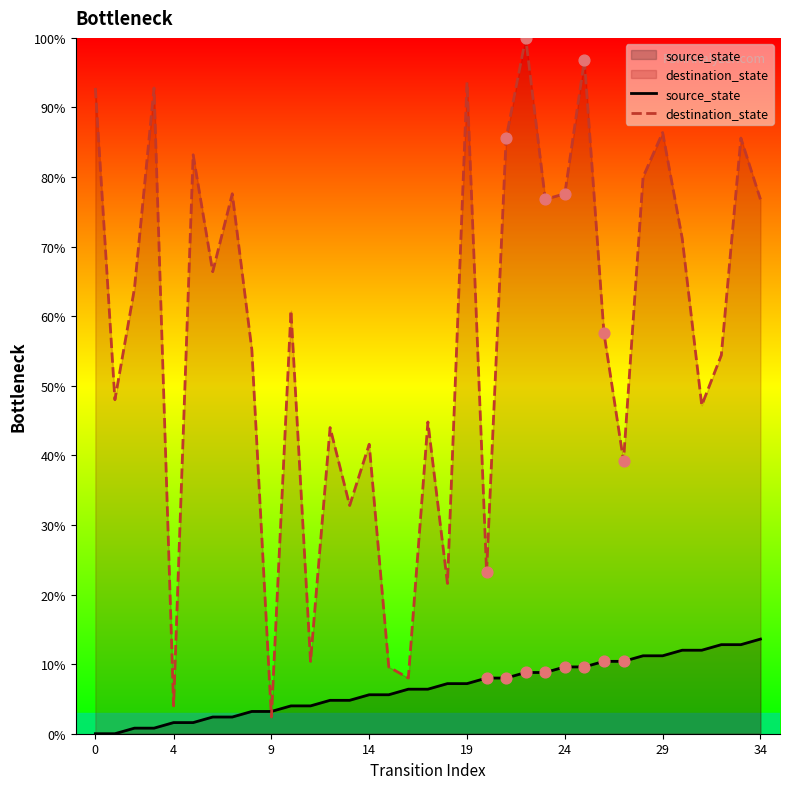

Which series has the largest total across all categories?

destination_state